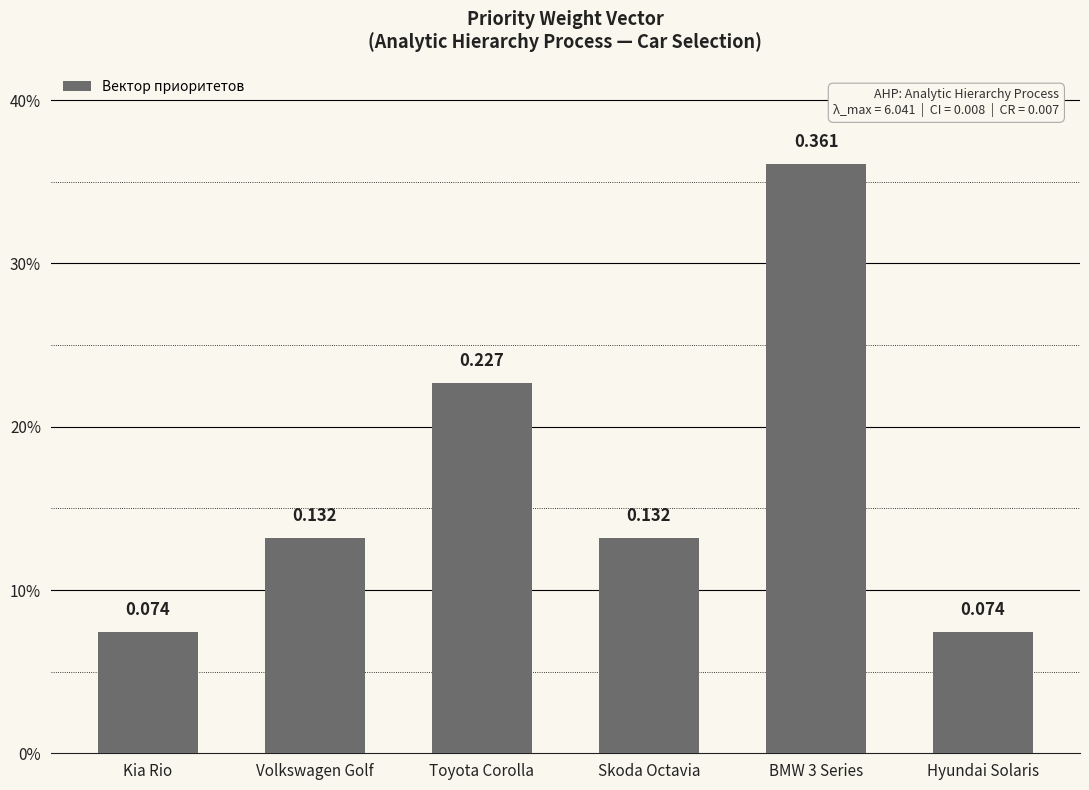

The value at Toyota Corolla is 0.3. True or false?

False